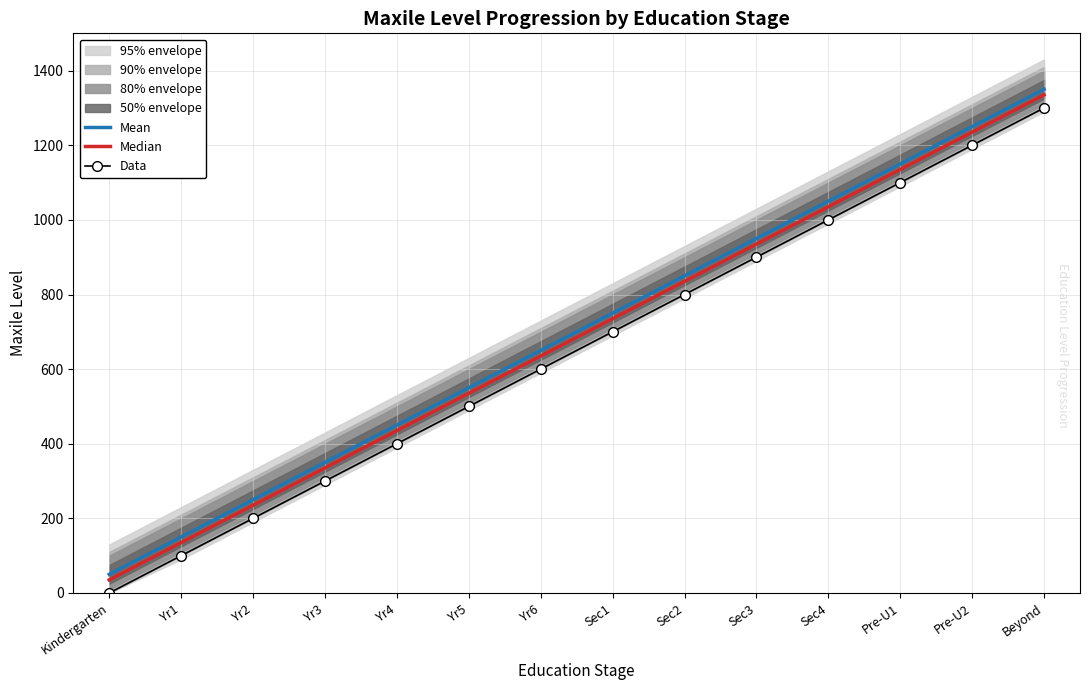

What is the difference between the Mean values at Sec1 and Sec3?

200